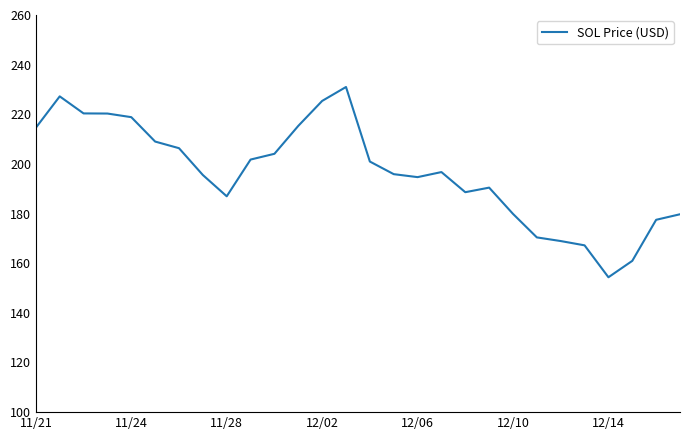

What is the maximum value shown in the chart?

231.0